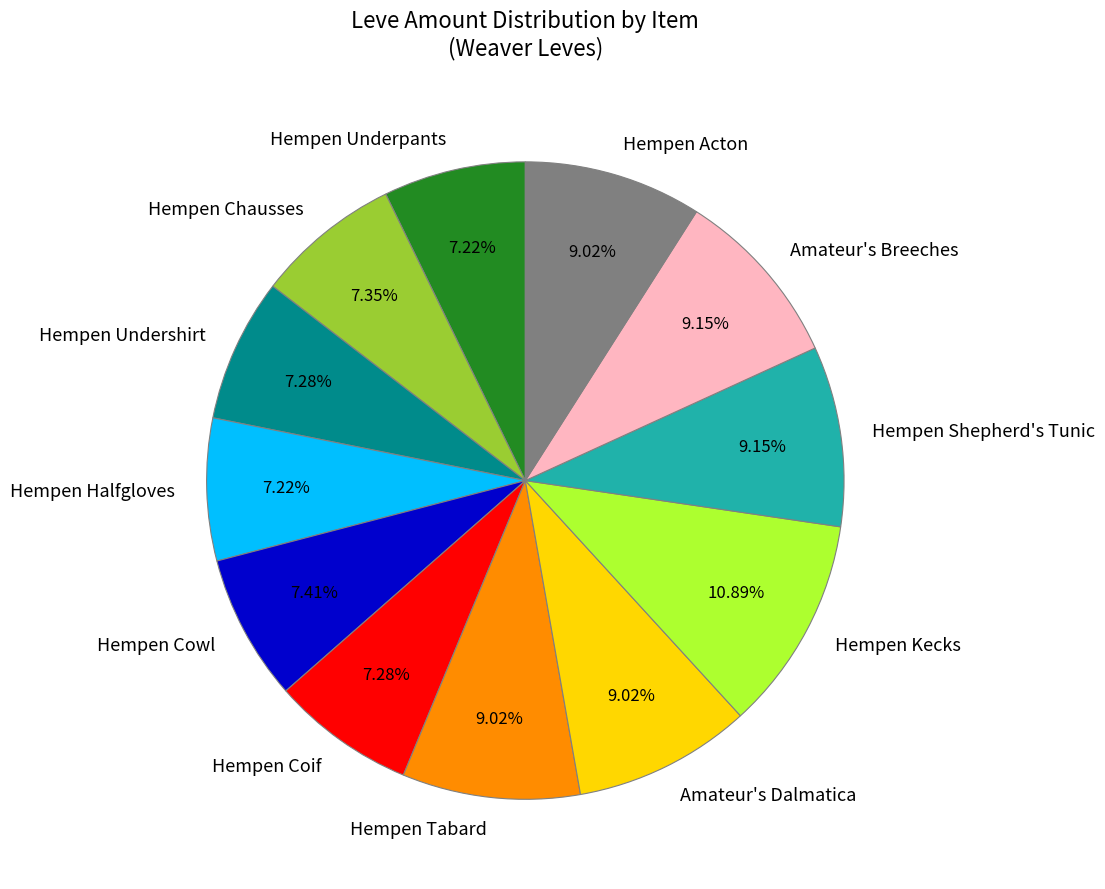

How many slices are in this pie chart?

12